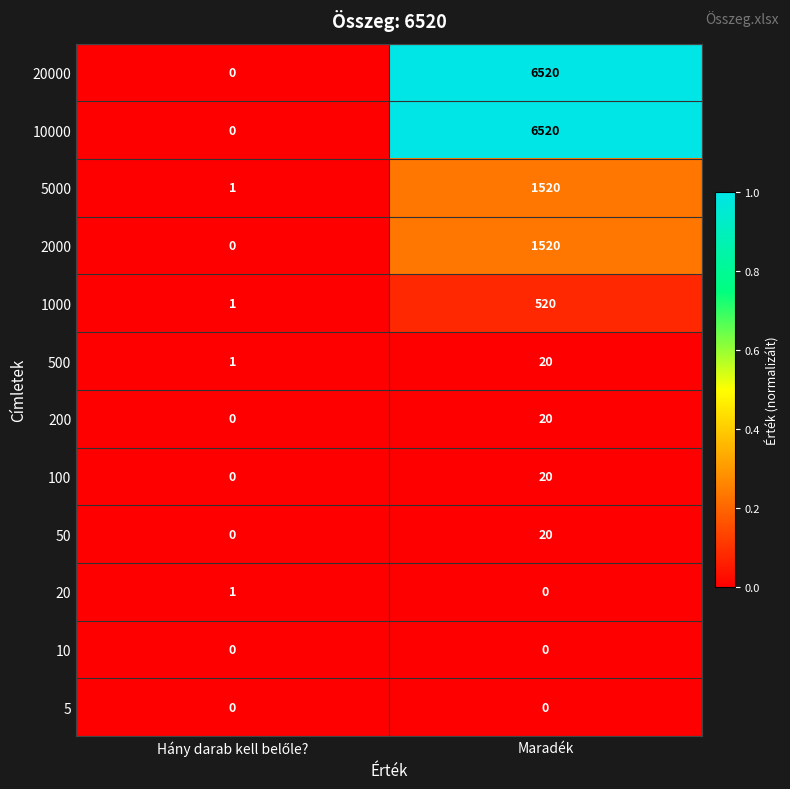

How many distinct data groups are displayed?

12